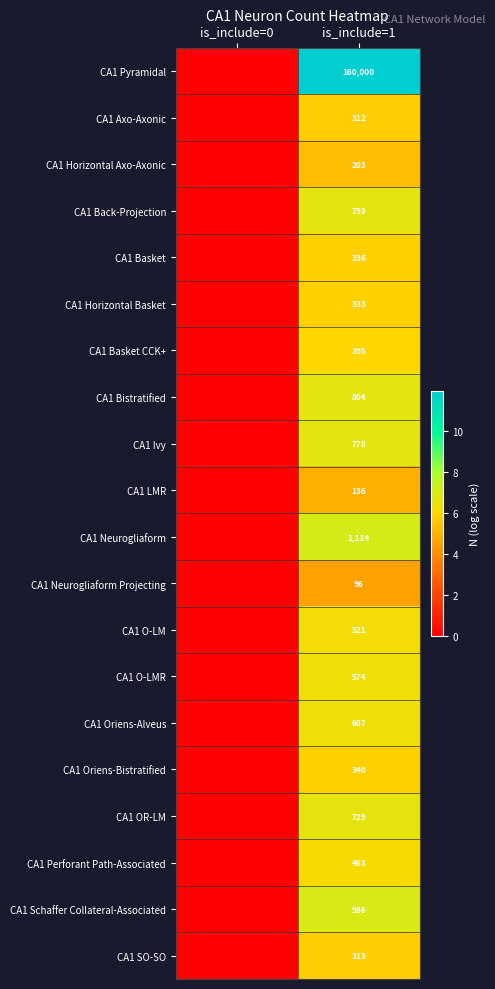

The value of CA1 Schaffer Collateral-Associated at is_include=1 is 986. True or false?

True